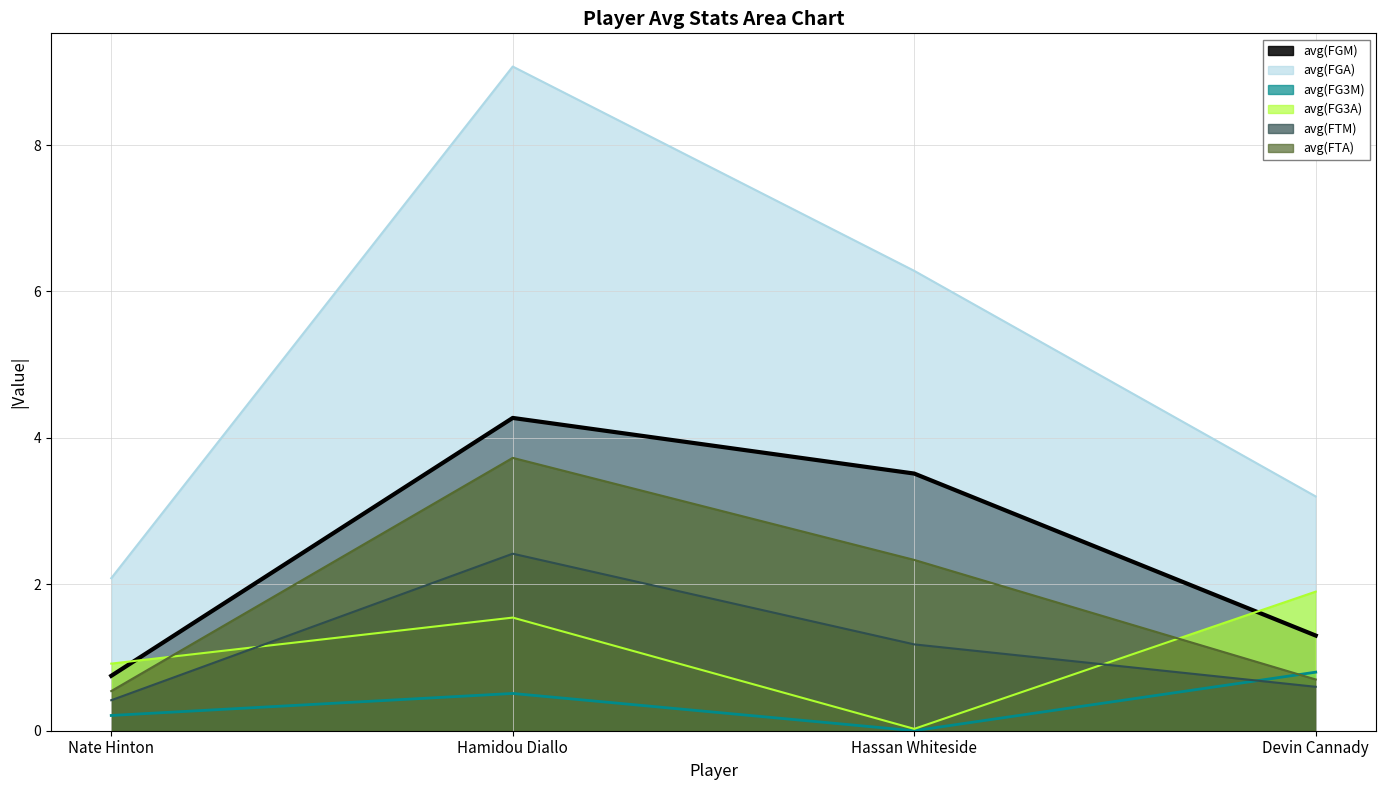

What is the label of the 4th point from the left?

Devin Cannady